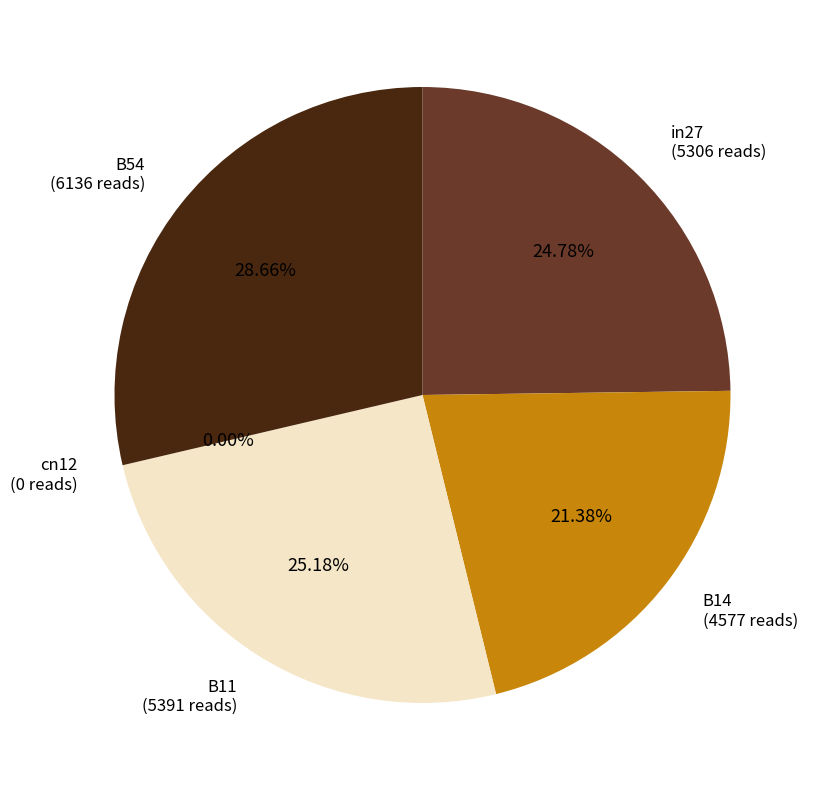

What percentage is the B54 slice, to the nearest percent?

29%